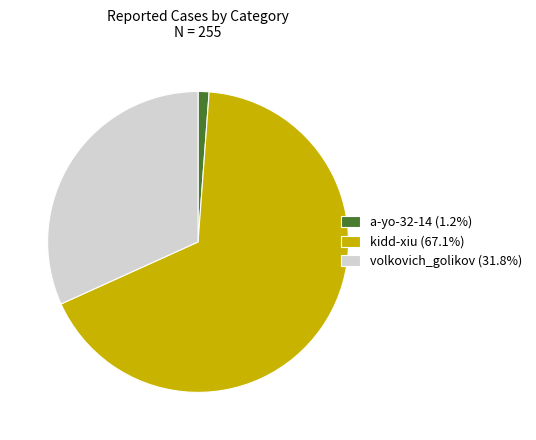

Which slice is the smallest?

a-yo-32-14